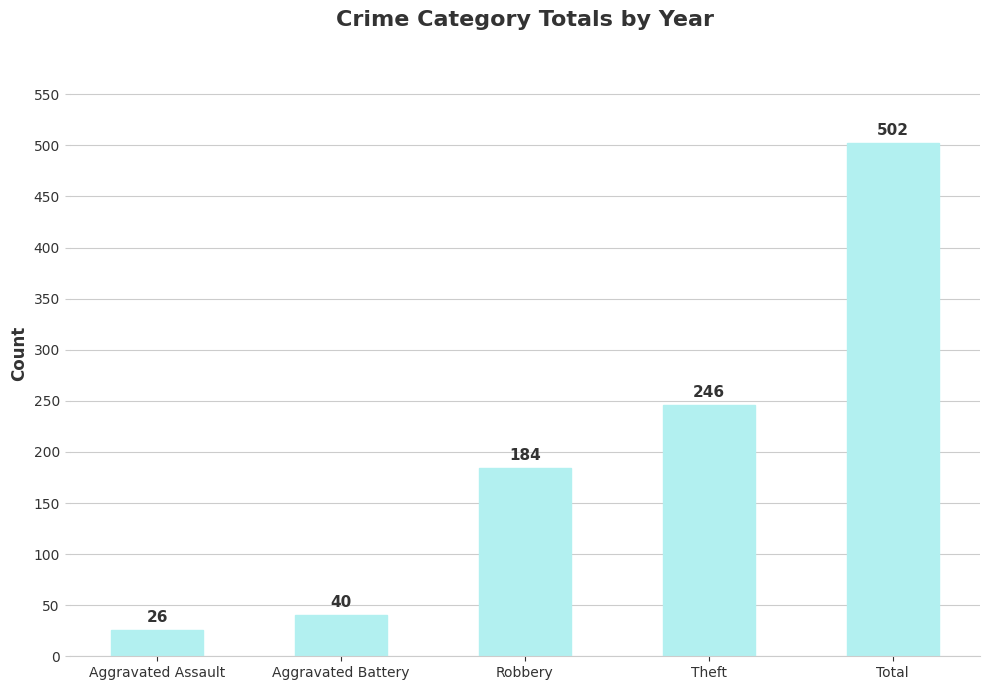

What position from the left is Aggravated Battery?

2